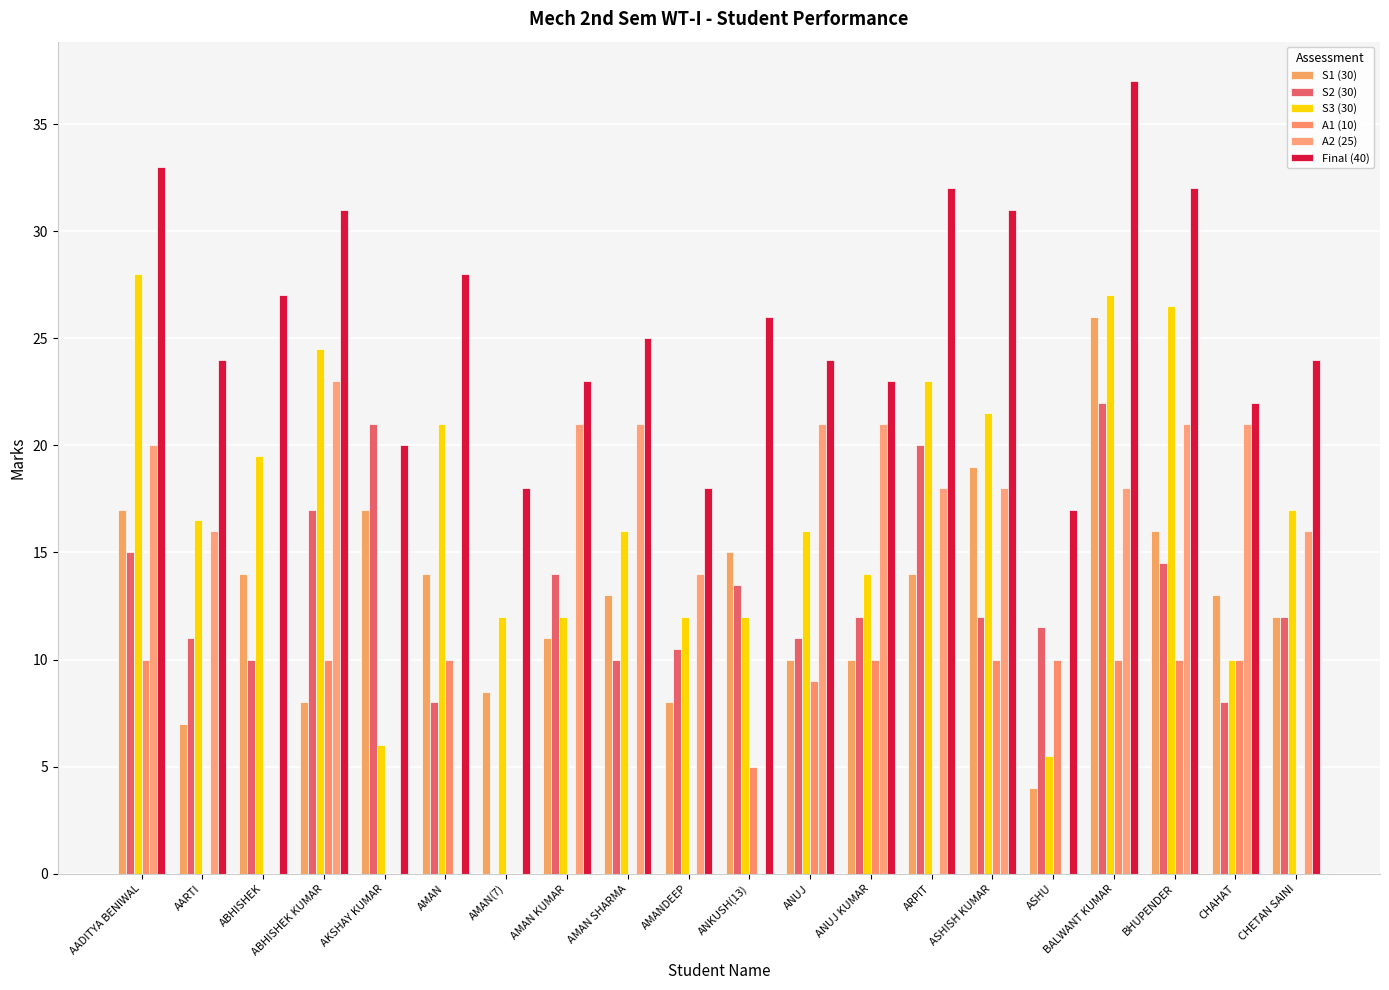

Is the value of S3 (30) at ASHISH KUMAR greater than the value of A1 (10) at ASHU?

Yes